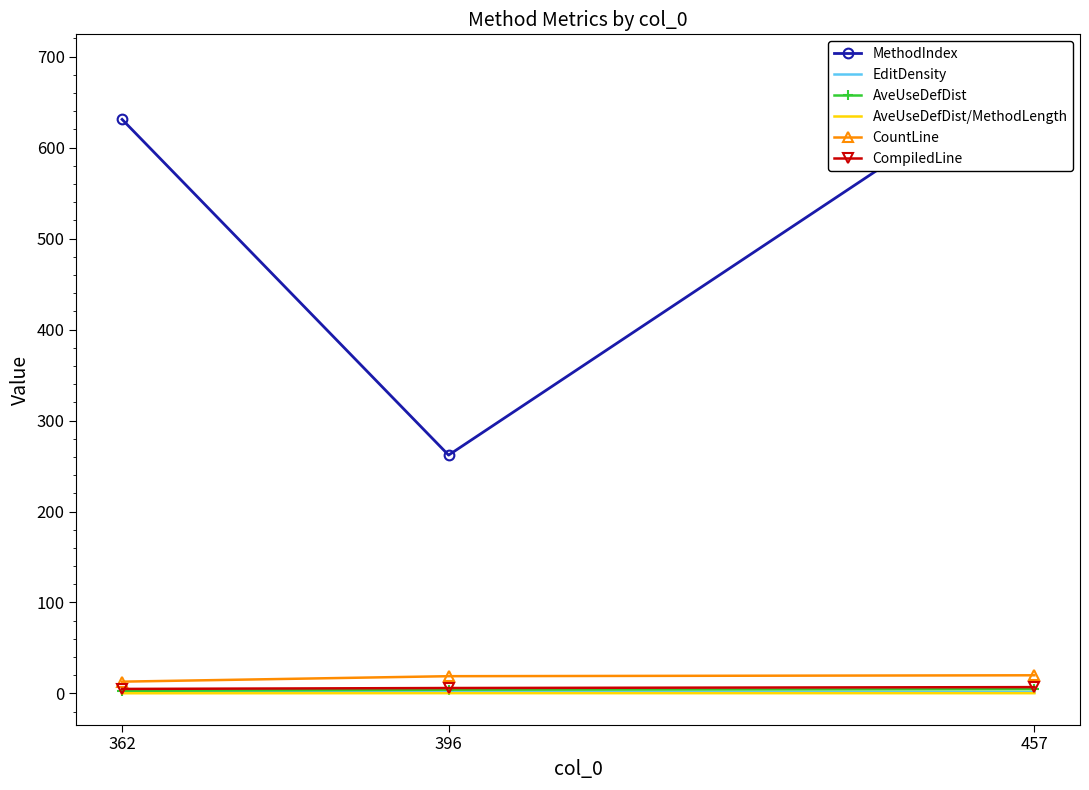

The EditDensity series shows 1.3 at 457. True or false?

True